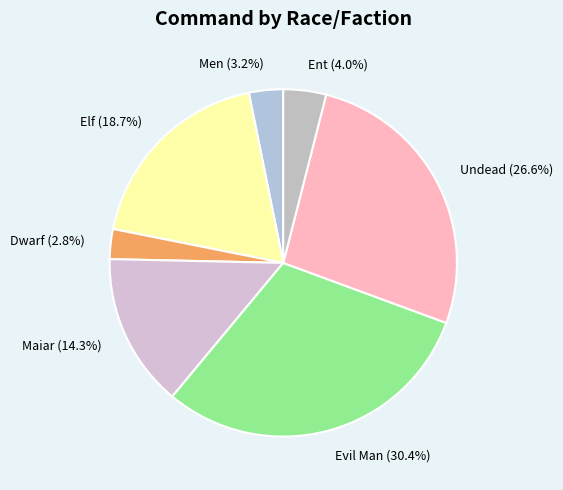

To the nearest percent, what percentage of the pie is Men?

3%